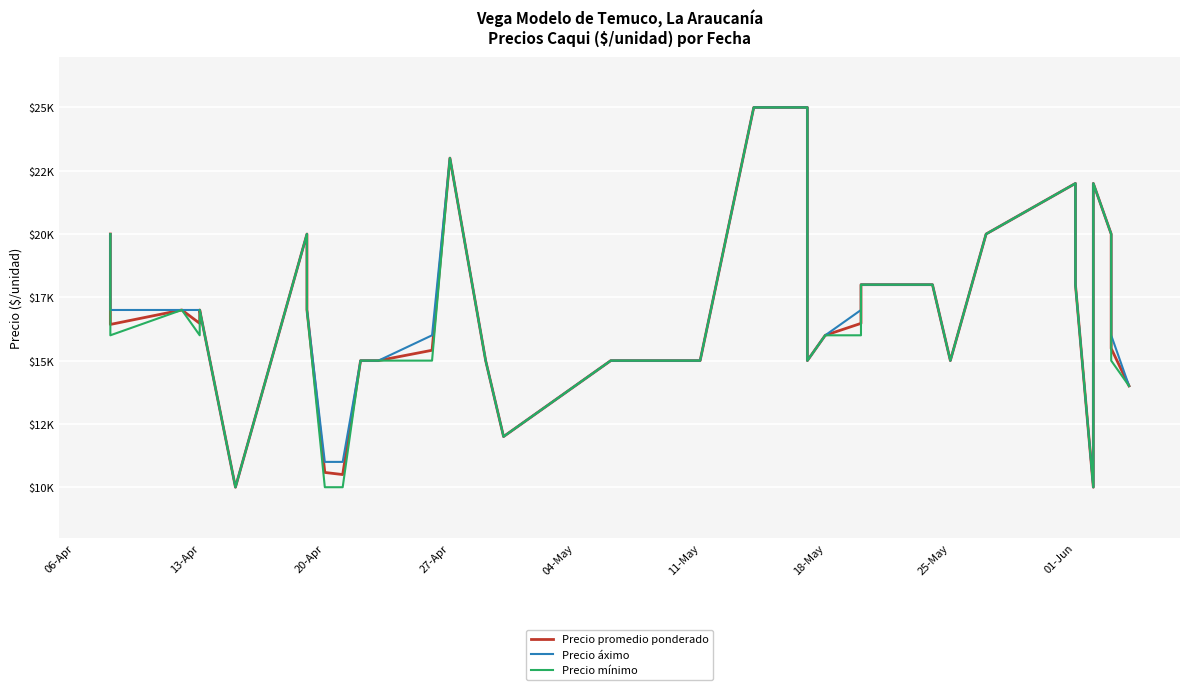

List the series in order of their peak value, highest first.

Precio promedio ponderado, Precio áximo, Precio mínimo